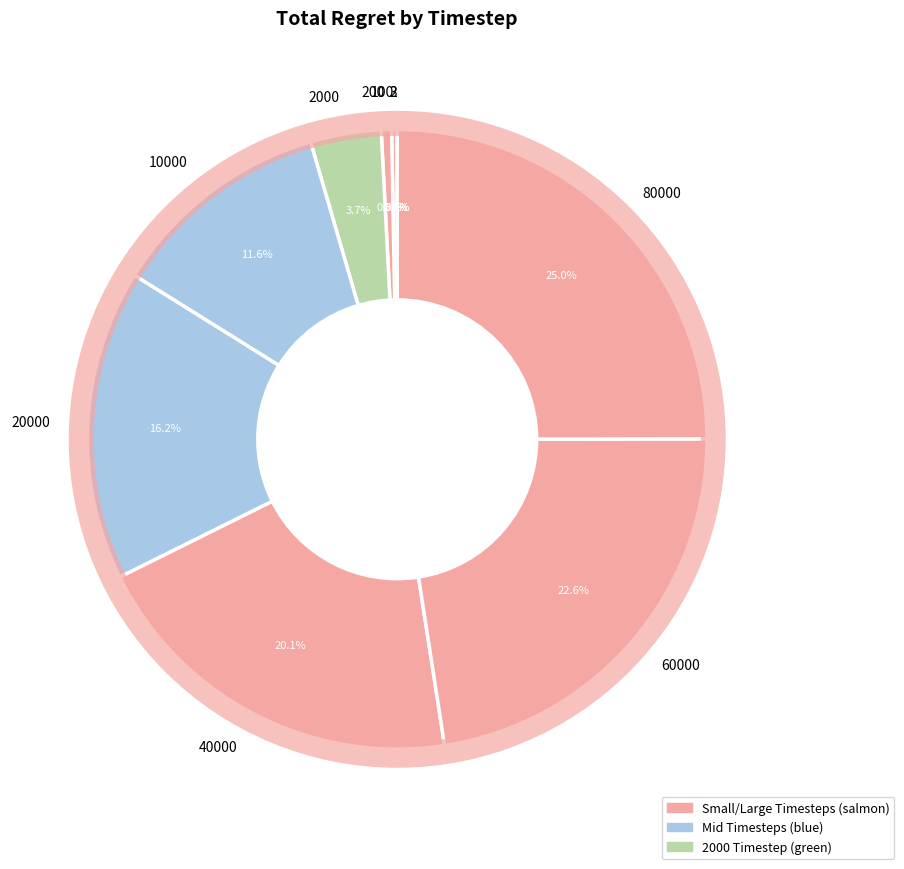

What is the largest slice in the pie chart?

80000